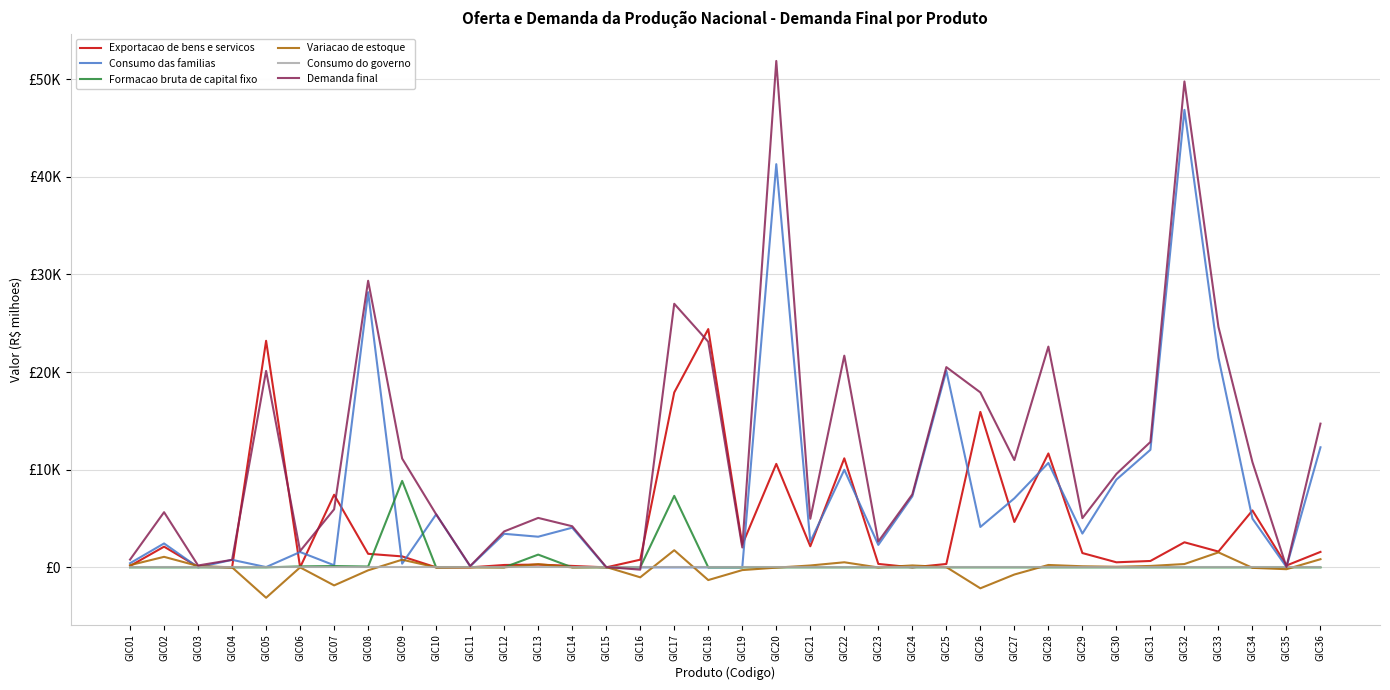

Is this an area chart (filled region under the line)?

No